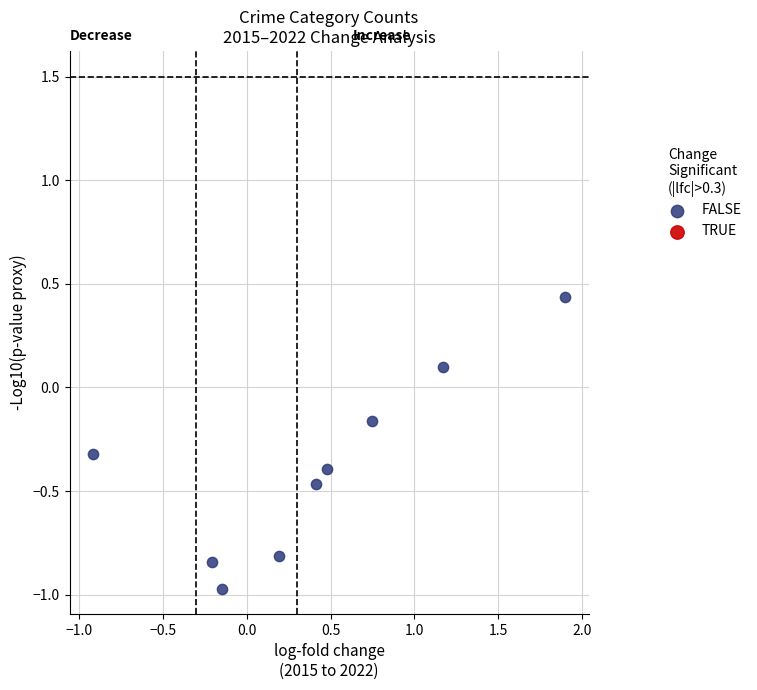

What is the average Y value?

-0.4